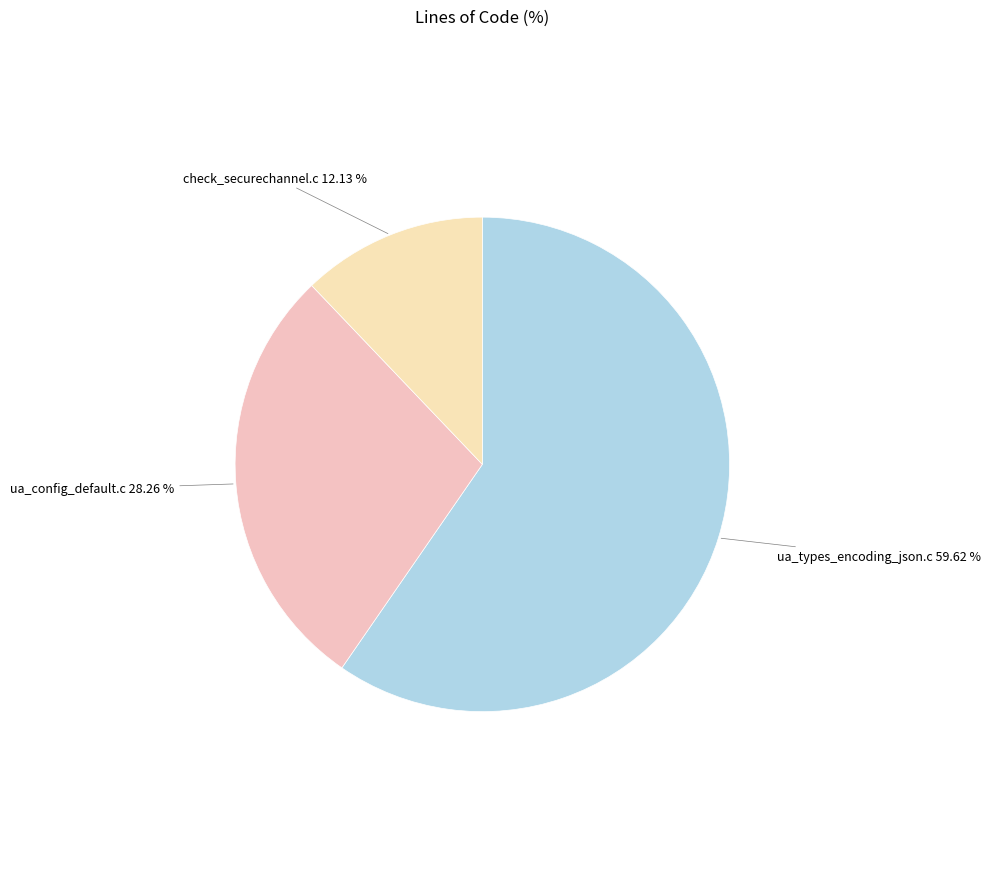

How many slices are in this pie chart?

3